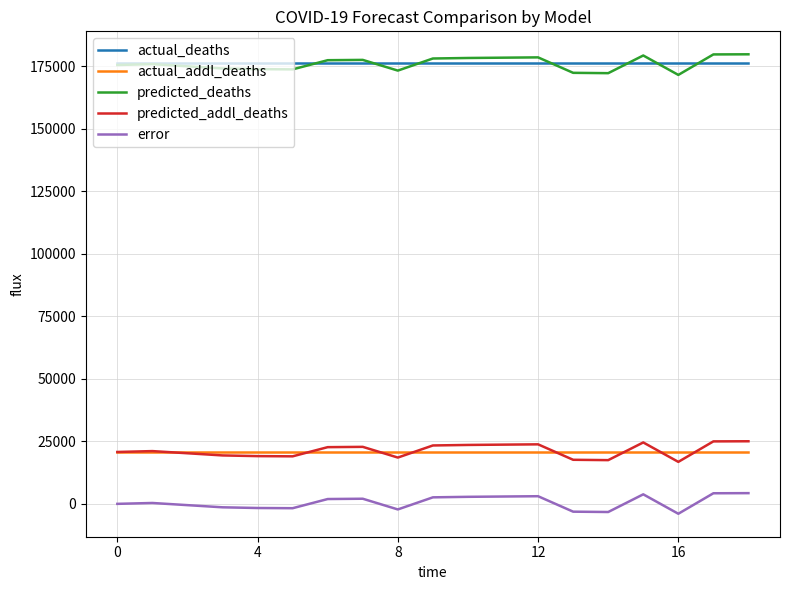

List the series in order of their peak value, lowest first.

error, actual_addl_deaths, predicted_addl_deaths, actual_deaths, predicted_deaths